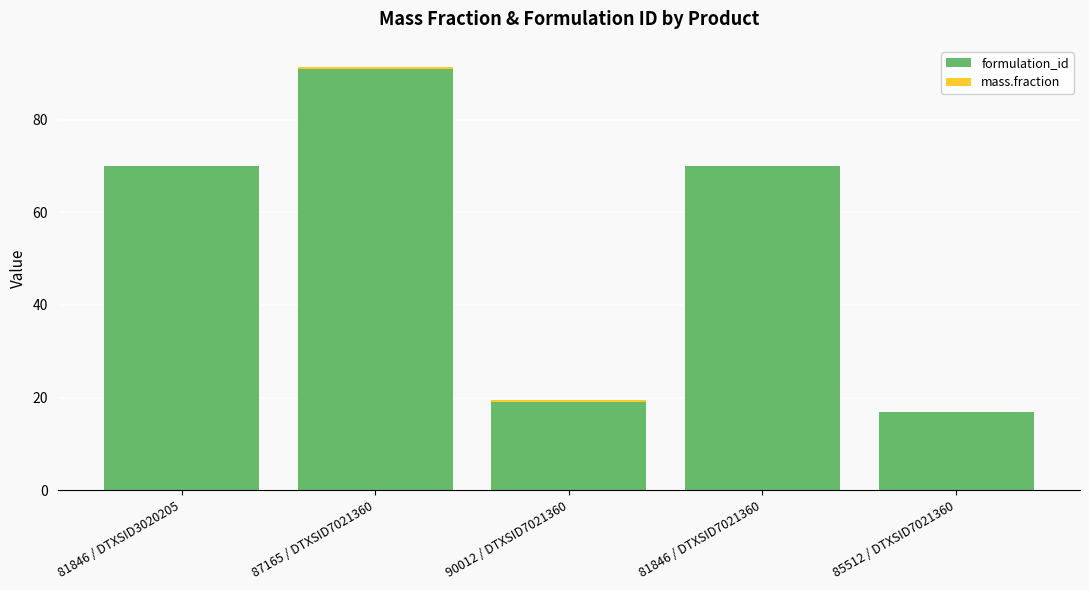

Is it true that formulation_id equals 120.9 at 81846 / DTXSID7021360?

False